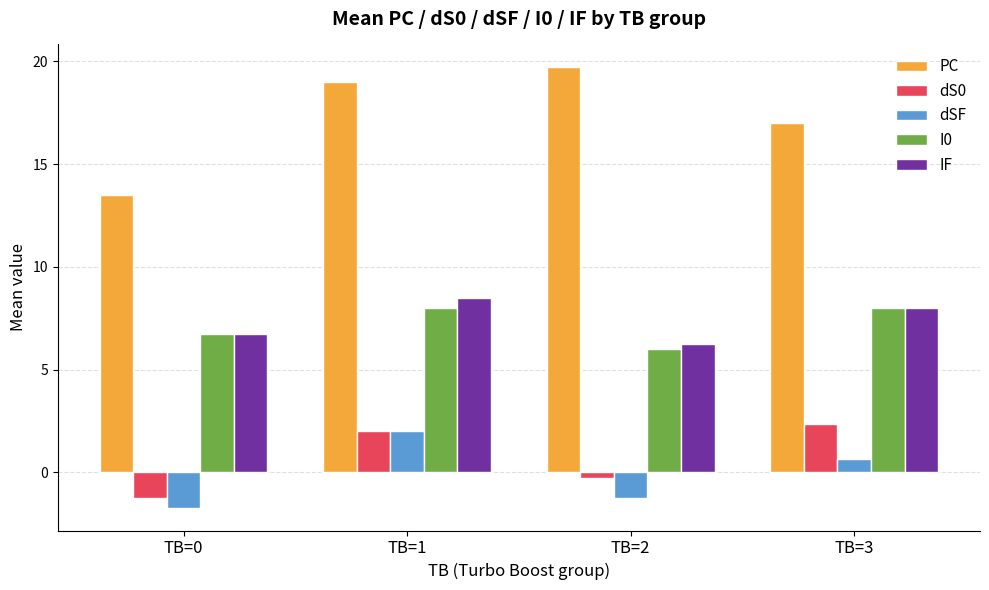

Is it true that PC equals 27.7 at TB=3?

False